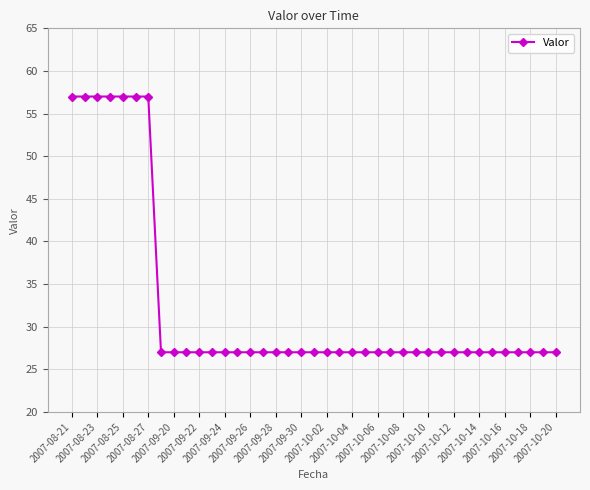

What is the difference between the second highest and second lowest values?

30